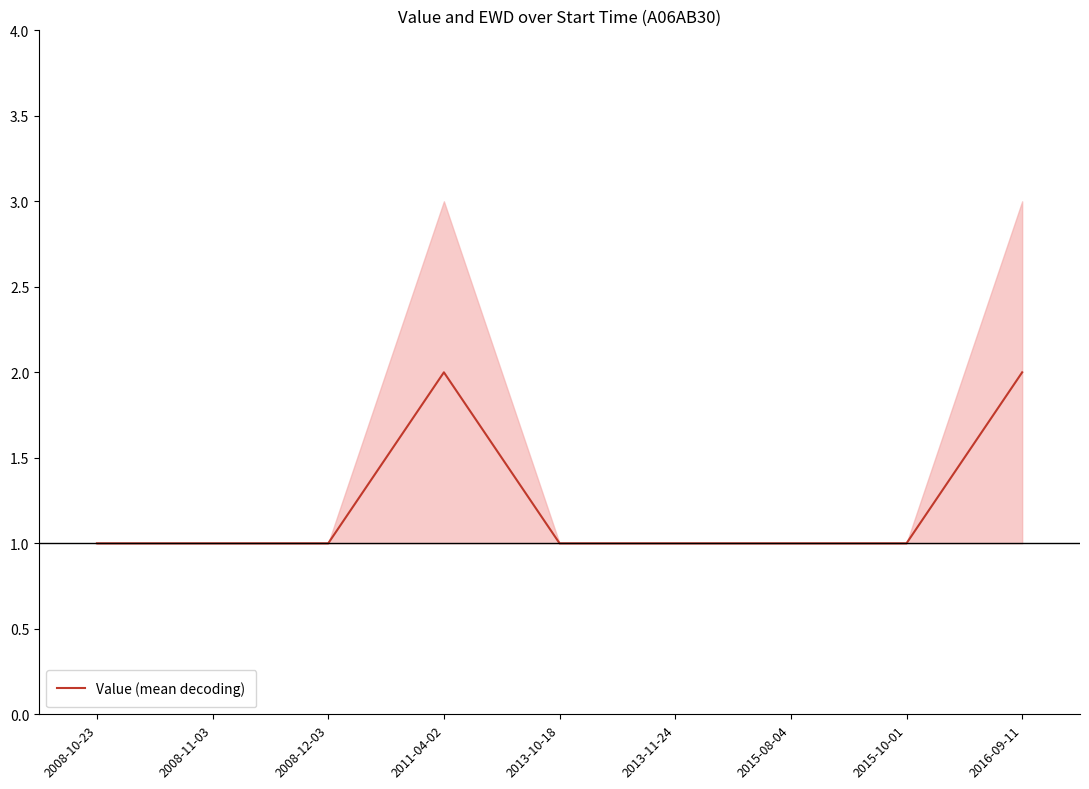

Reading left to right, extract all data points from this chart.

2008-10-23=1	2008-11-03=1	2008-12-03=1	2011-04-02=2	2013-10-18=1	2013-11-24=1	2015-08-04=1	2015-10-01=1	2016-09-11=2